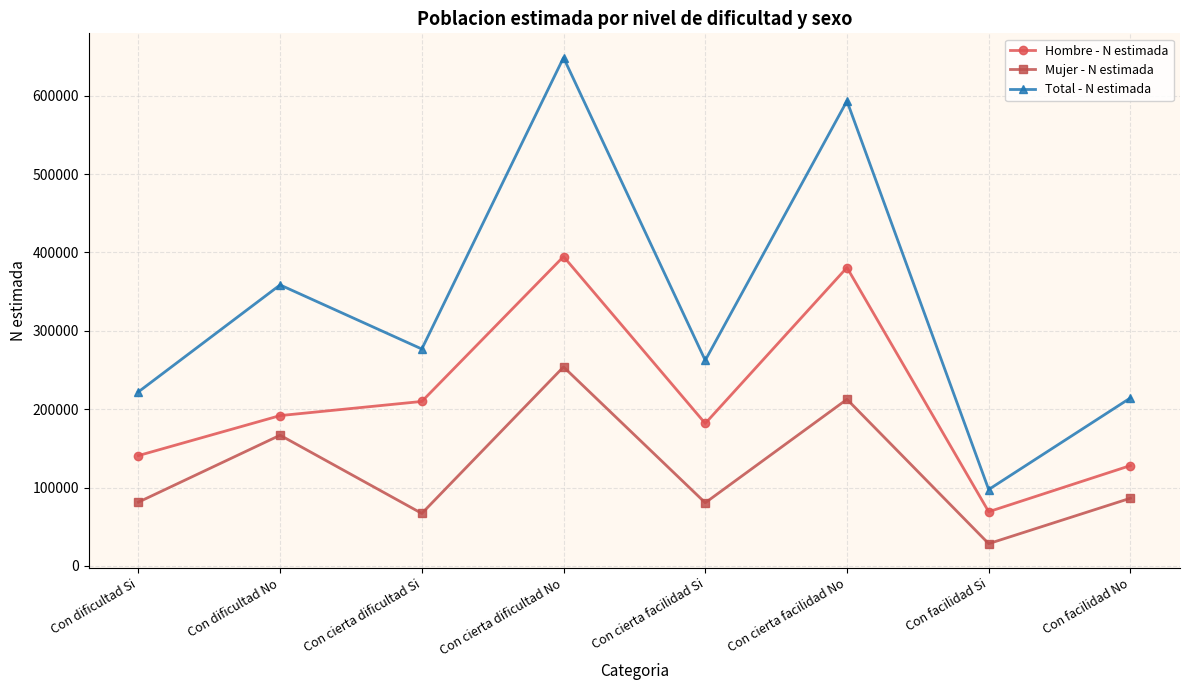

True or false: Mujer - N estimada and Hombre - N estimada cross at least once.

False